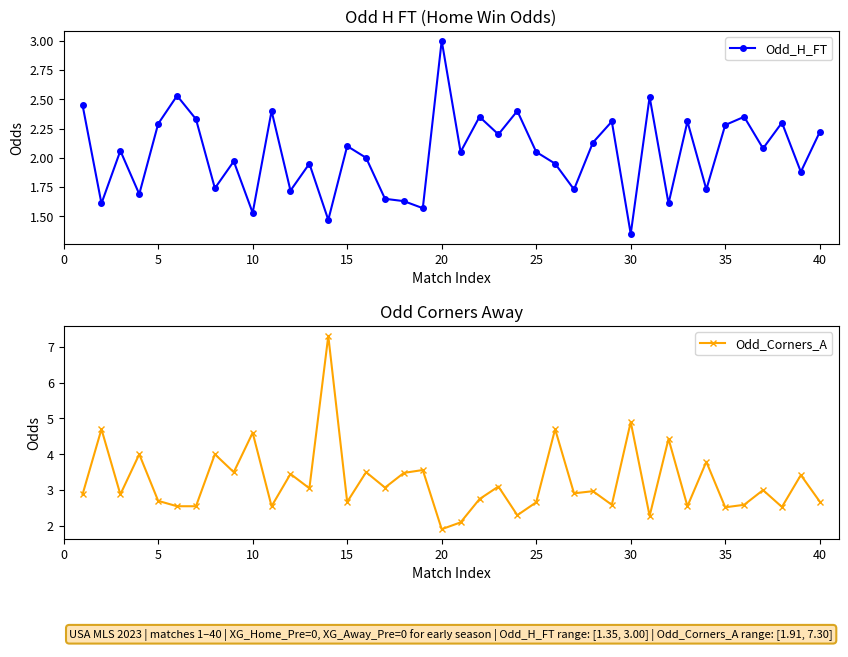

True or false: Odd_Corners_A has more than 0 interior local peaks.

True